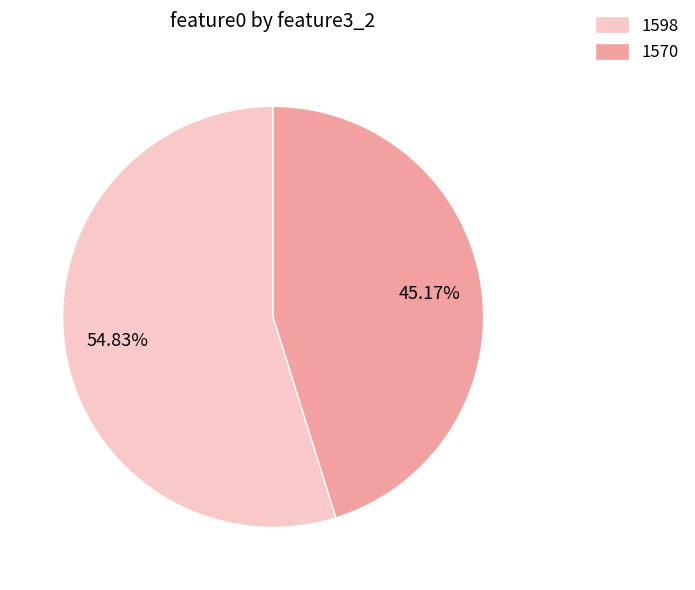

Which category has the smallest portion of the pie?

1570